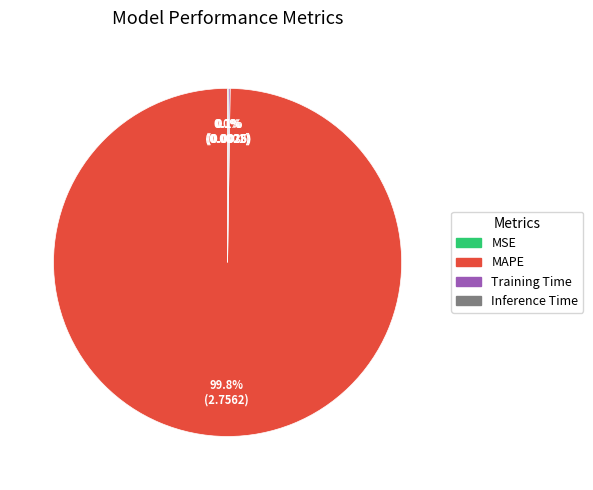

Which slice represents more than half of the pie?

MAPE